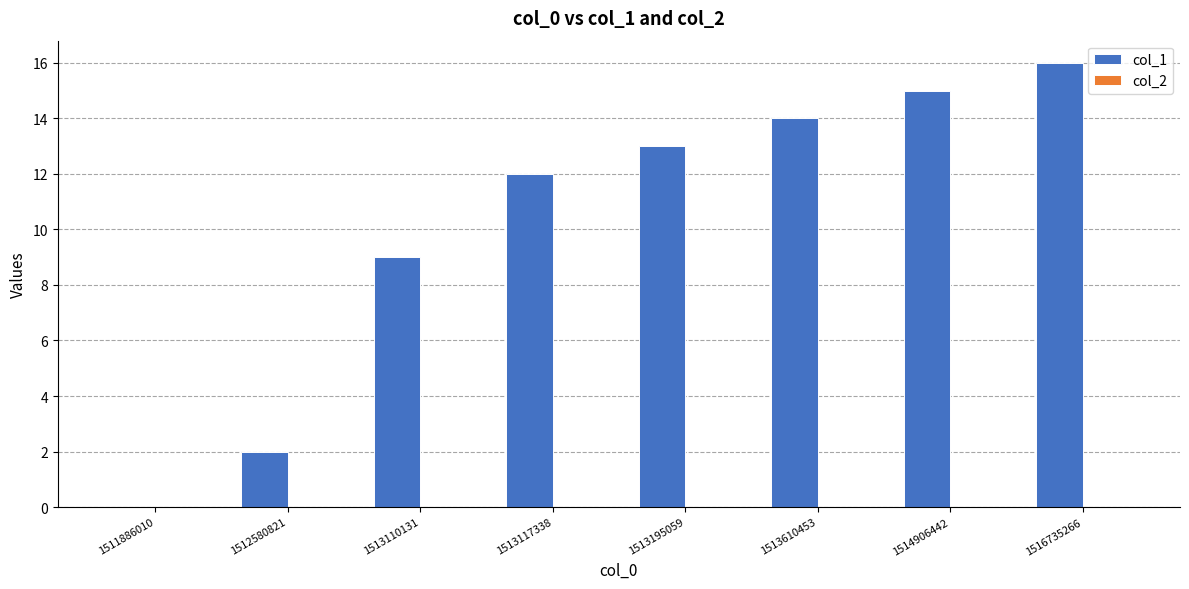

What is the sum of the values at 1513110131 and 1514906442?

24